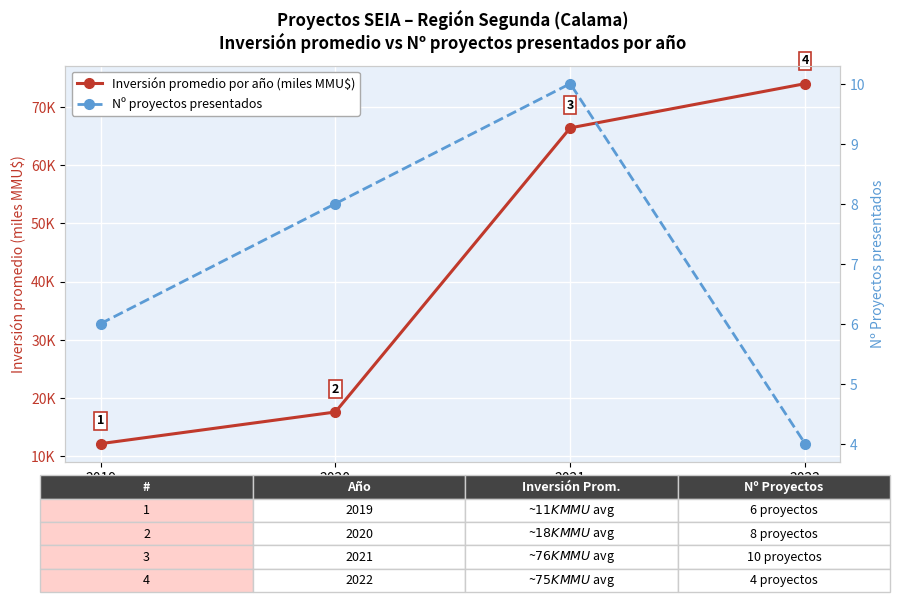

What is the value of the Nº proyectos presentados point at the 2nd from the left?

8.0